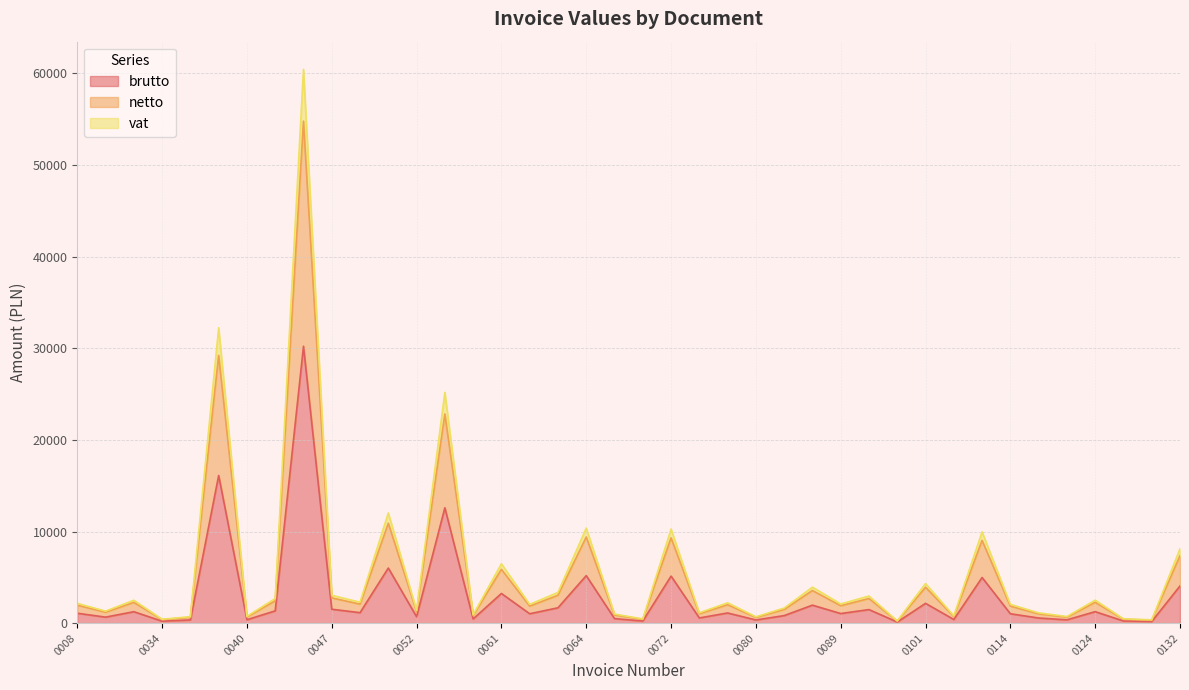

Reading right to left, list all the values displayed in this chart.

brutto: 4059.0	180.8	236.2	1254.6	362.2	561.2	1025.8	4981.5	400.2	2161.1	121.4	1480.9	1048.0	1964.3	824.1	346.9	1110.7	566.8	5135.2	228.8	496.7	5185.7	1677.2	1025.8	3241.1	457.2	12592.7	701.6	6014.7	1143.9	1520.3	30224.0	1343.2	372.7	16119.4	353.0	213.4	1250.9	656.8	1081.9
netto: 7359.0	327.8	428.2	2274.6	656.7	1017.5	1859.8	9031.5	725.6	3918.1	220.1	2684.9	1900.0	3561.3	1494.1	628.9	2013.7	1027.6	9310.2	414.8	900.5	9401.7	3040.8	1859.8	5876.1	828.9	22830.7	1272.0	10904.7	2073.9	2756.3	54796.4	2435.2	675.7	29224.6	640.0	386.9	2267.9	1190.8	1961.5
vat: 8118.0	361.6	472.3	2509.2	724.5	1122.5	2051.6	9963.0	800.5	4322.2	242.8	2961.8	2095.9	3928.6	1648.2	693.7	2221.4	1133.6	10270.5	457.6	993.3	10371.4	3354.5	2051.6	6482.1	914.4	25185.5	1403.2	12029.4	2287.8	3040.6	60448.1	2686.3	745.4	32238.8	706.0	426.8	2501.8	1313.6	2163.8